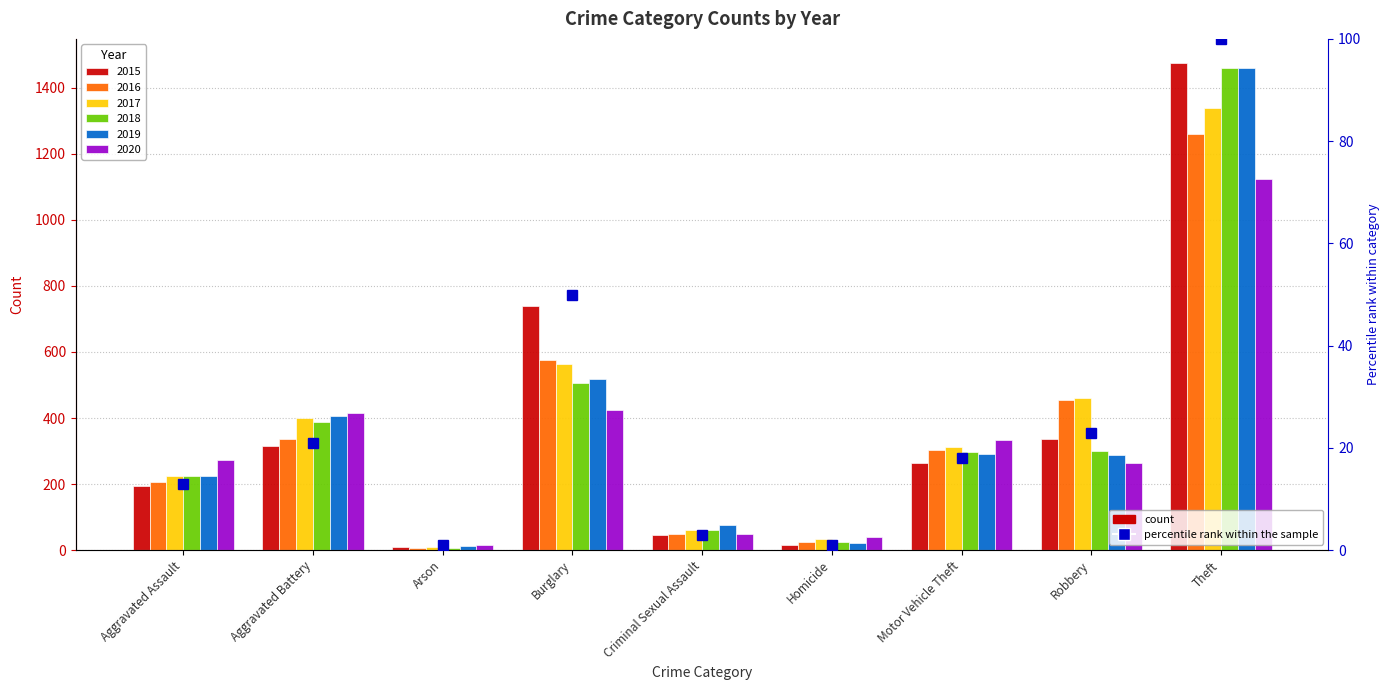

What is the maximum value shown in the chart?

100